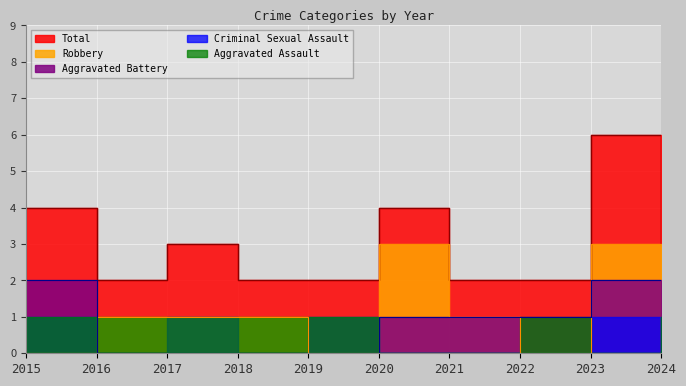

How many values in the Aggravated Battery series are below 1?

4